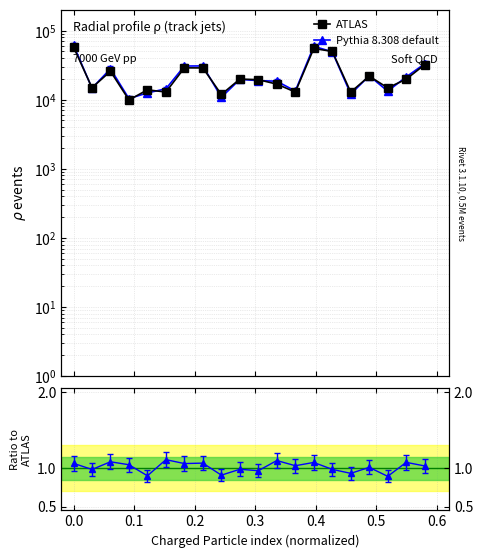

What is the difference between the maximum and minimum values in the Pythia 8.308 default series?

51444.5